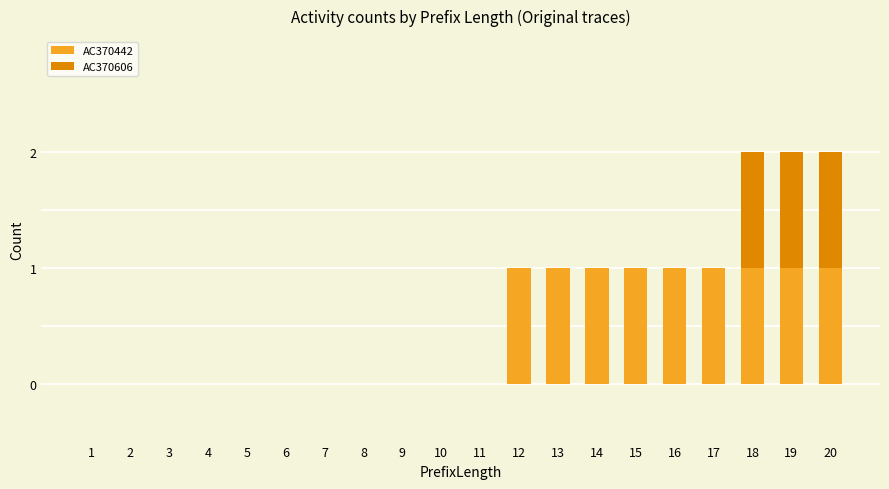

The AC370442 series shows 0 at 7. True or false?

True